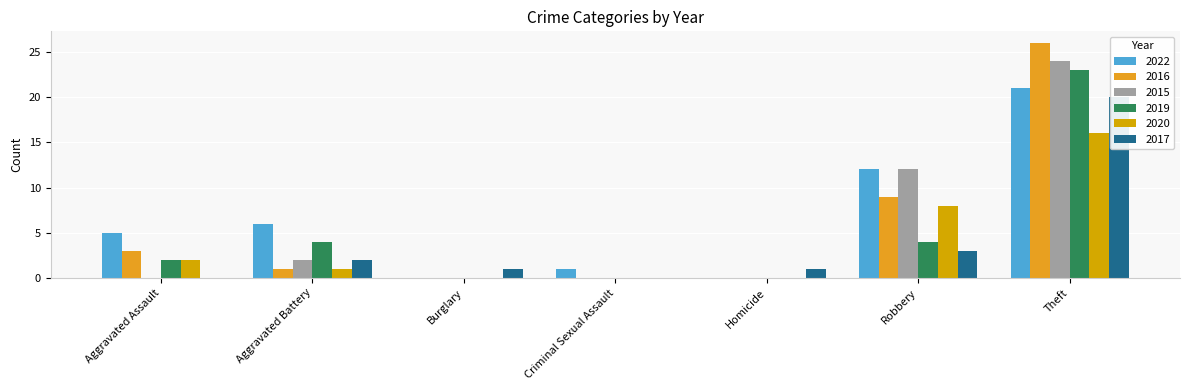

At which label does 2017 first exceed 1?

Aggravated Battery